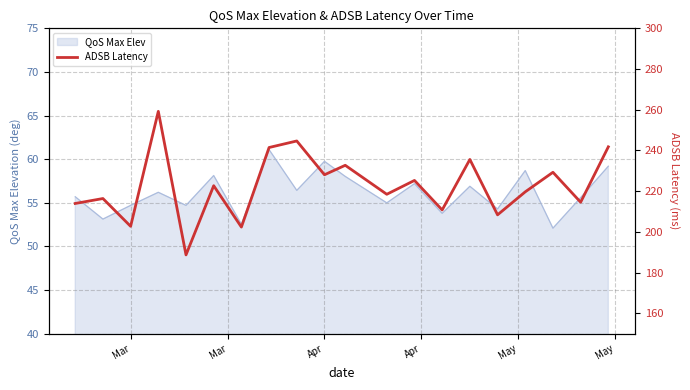

The QoS Max Elev series shows 54.7 at Mar. True or false?

True